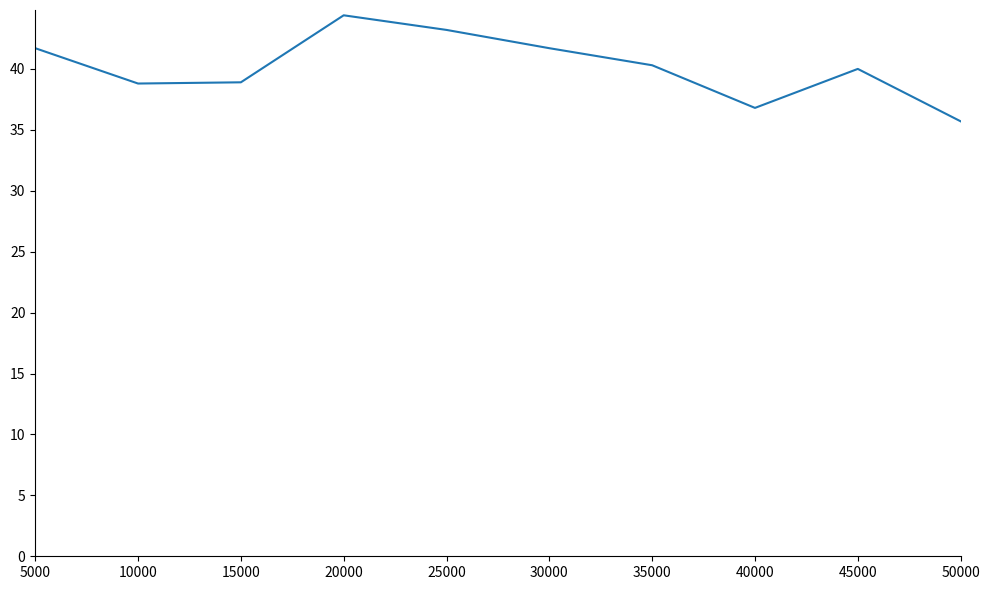

The value at 10000 is 17.0. True or false?

False